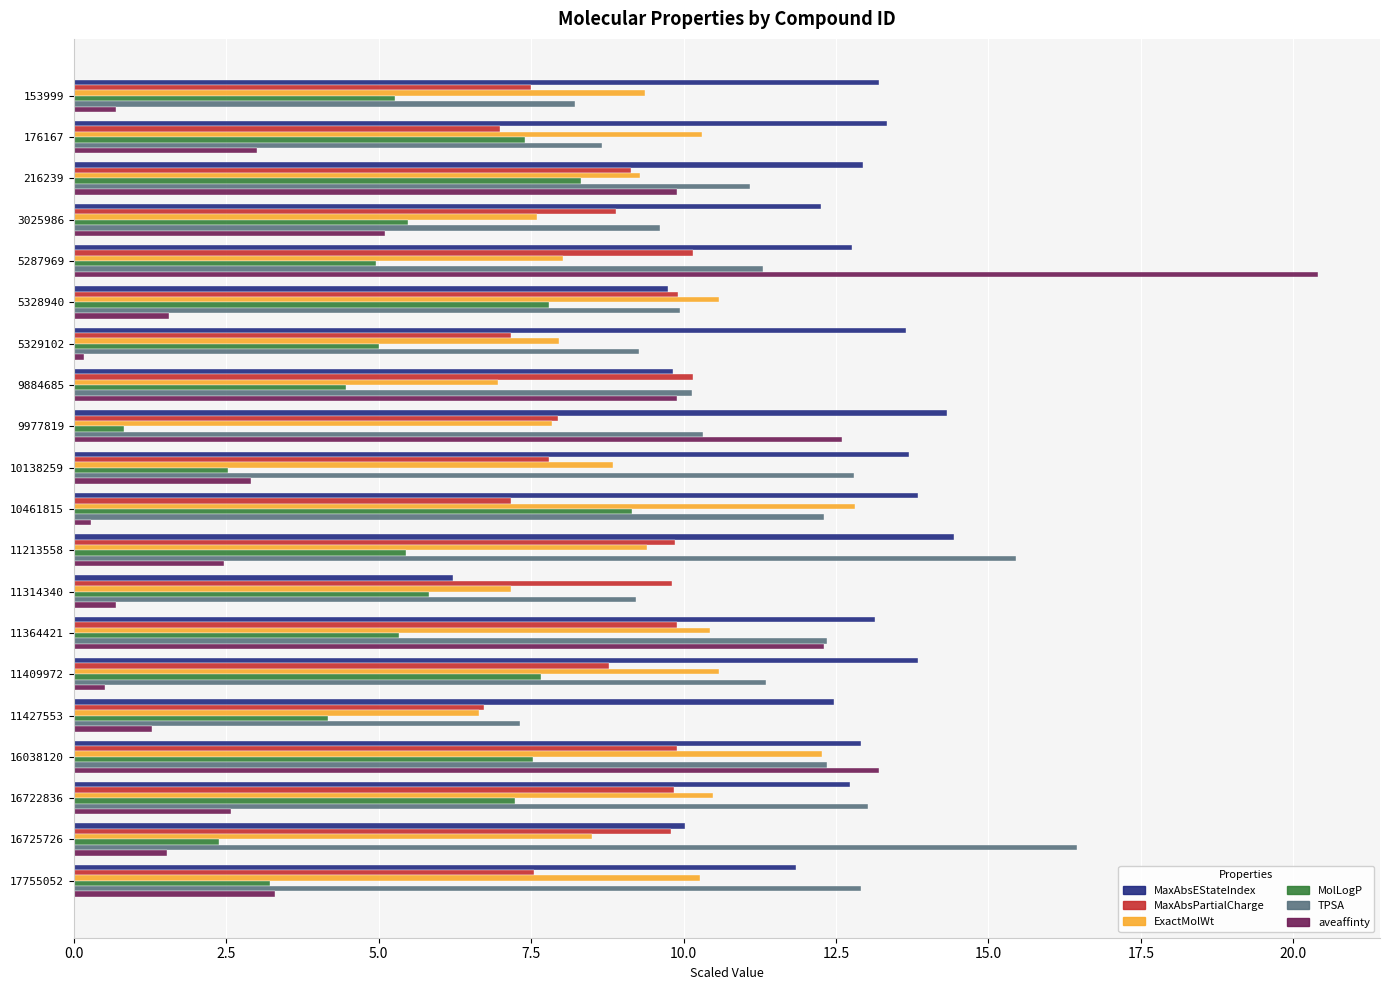

What is the difference between the second highest and minimum values in the MolLogP series?

7.5